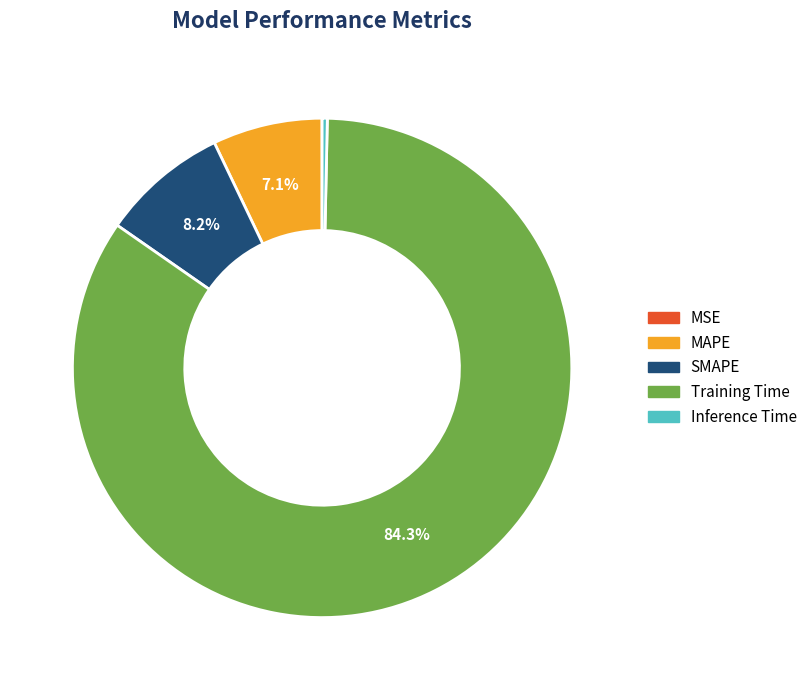

Which slice is the largest?

Training Time